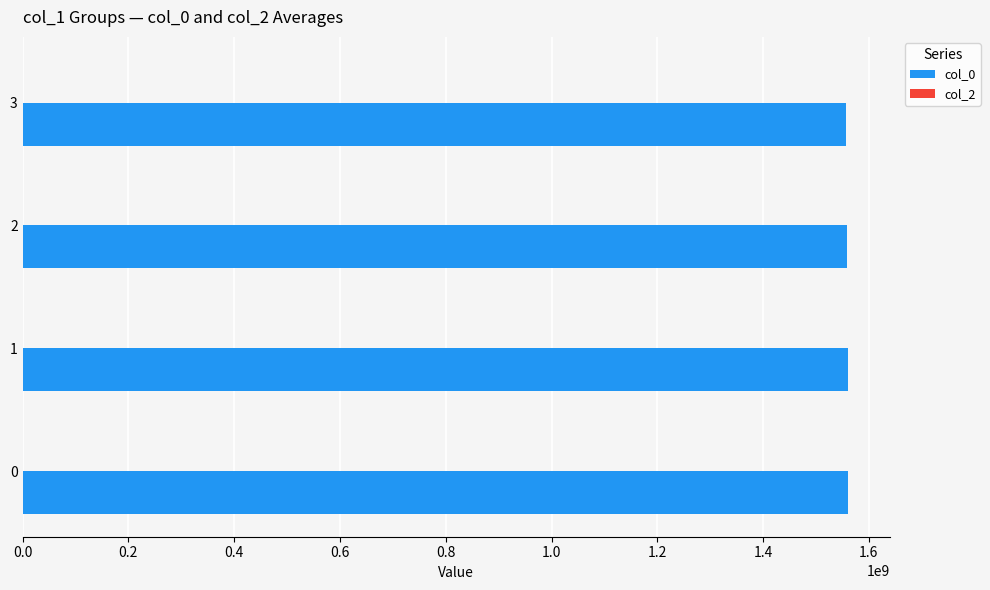

What is the sum of the values at 2 and 0?

3119564534.5